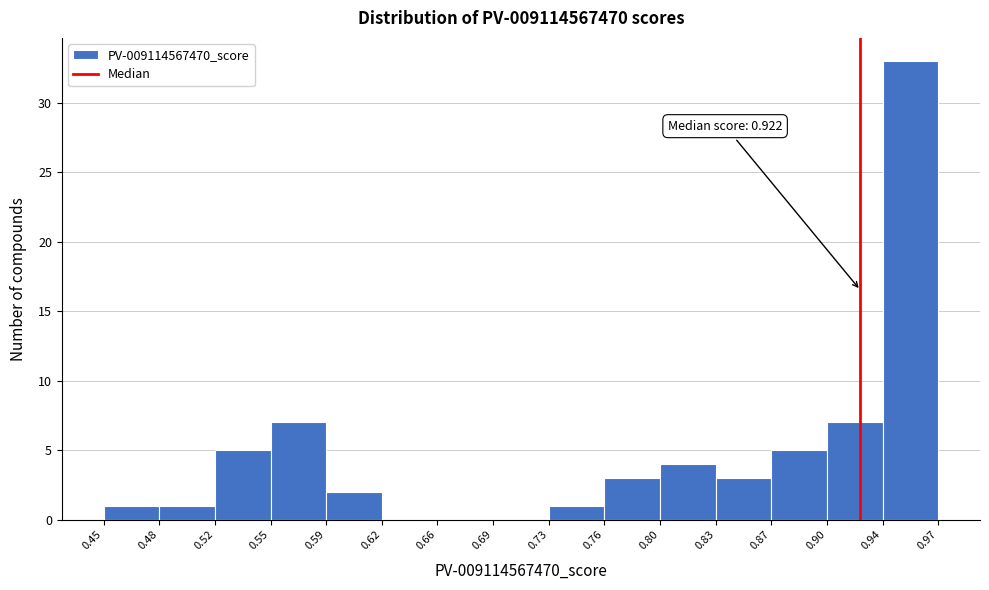

Over which range of the x-axis is the bar tallest?

0.94 to 0.97